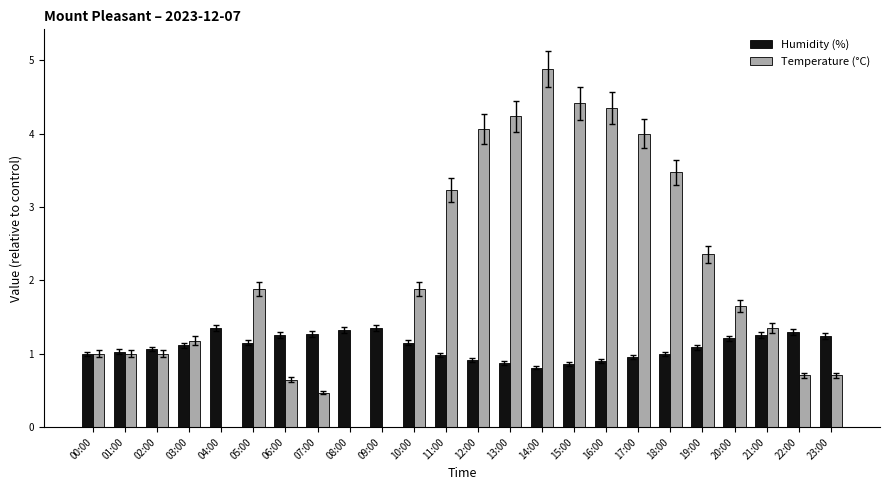

List the series in order of their overall mean, highest first.

Temperature (°C), Humidity (%)